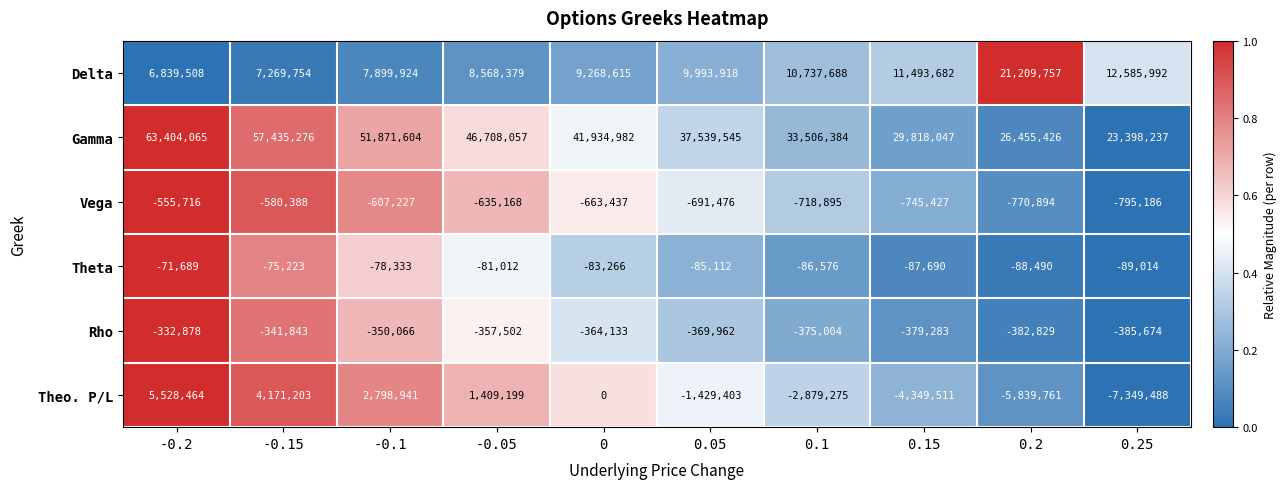

What is the spread (max minus min) of values at 0?

42598419